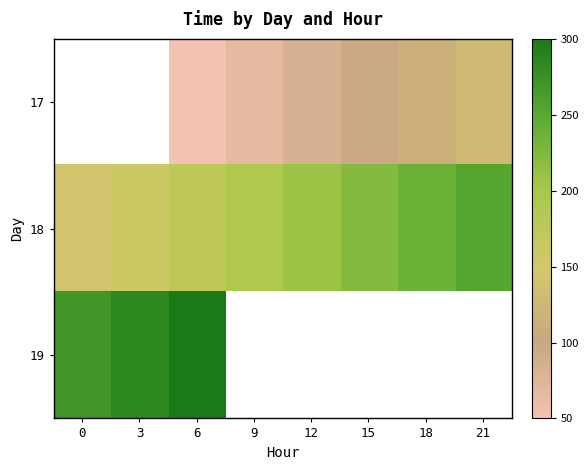

The value of 18 at 0 is 56052.8. True or false?

False